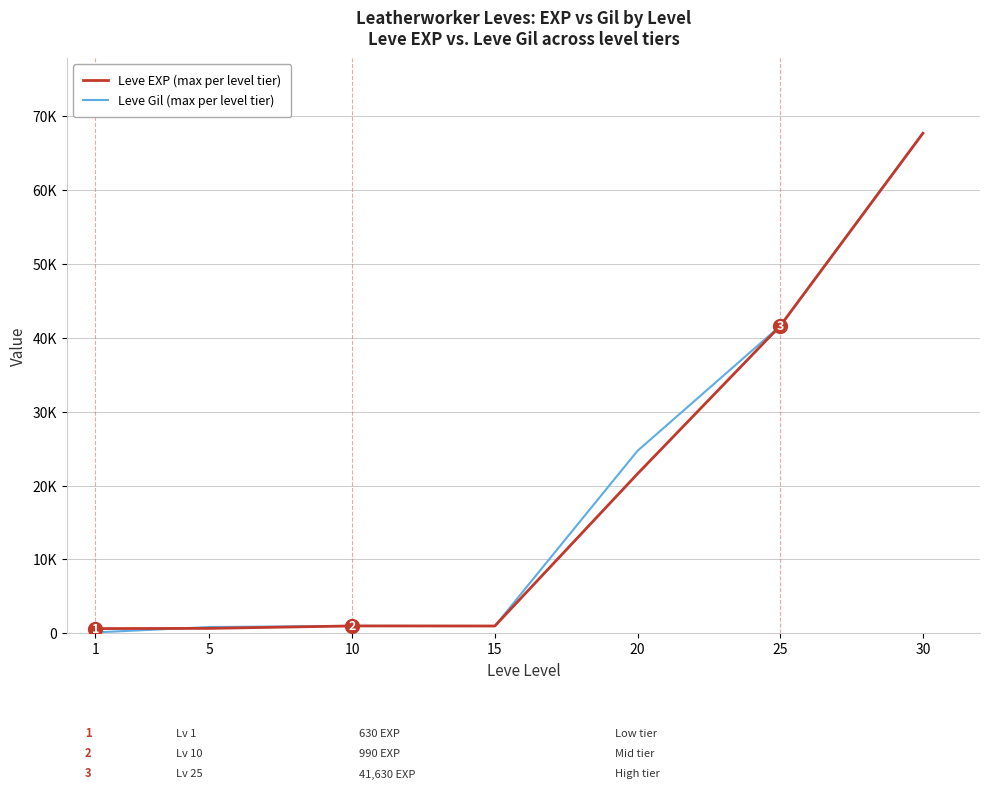

True or false: Leve EXP (max per level tier) has a value of 980 at 15.

True